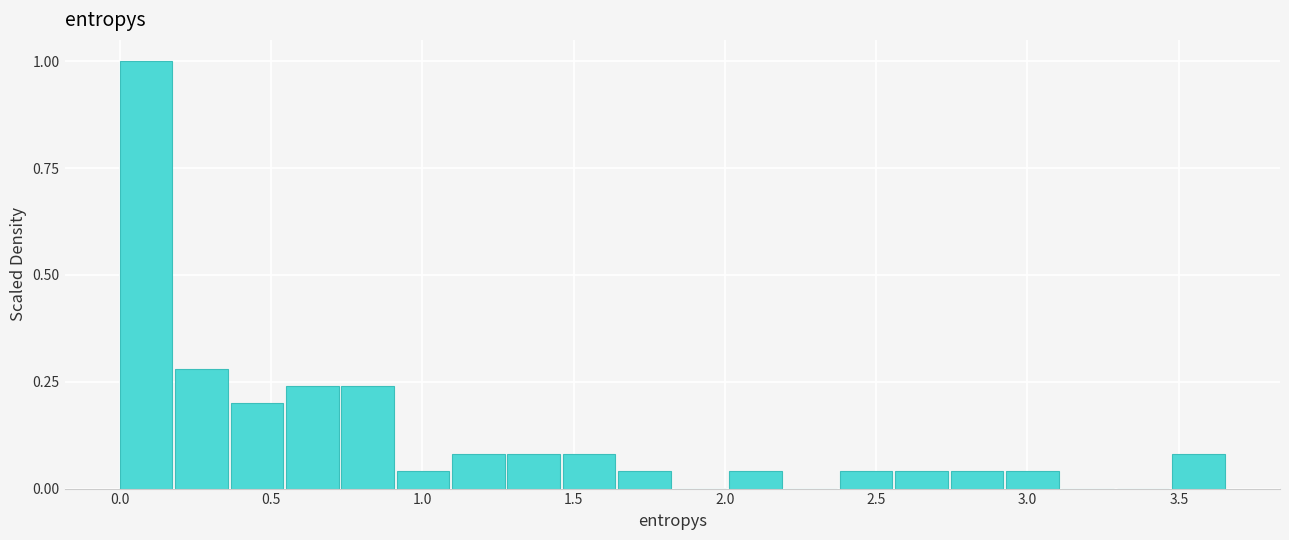

Around what value on the x-axis is the tallest bar? Give the approximate position of its centre, as read against the axis.

0.10